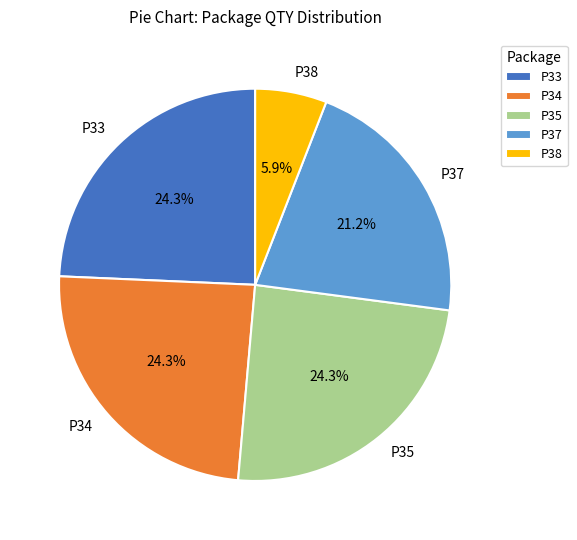

Between P38 and P37, which is larger?

P37